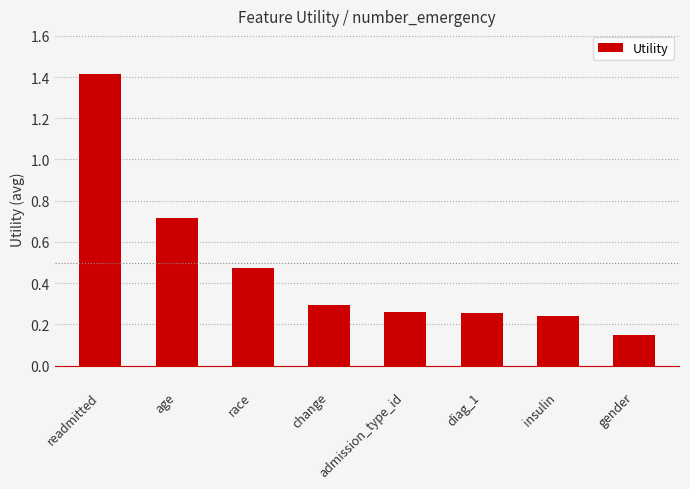

True or false: the data shows 0.1 at change.

False